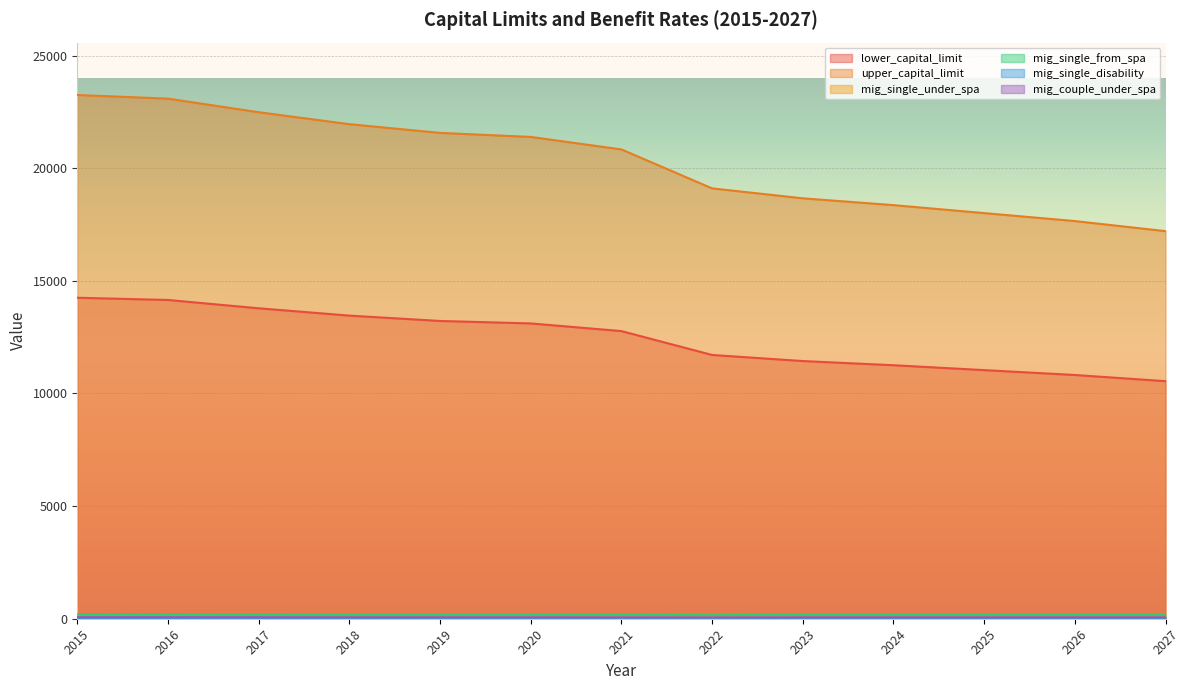

Count the number of data series in this chart.

6